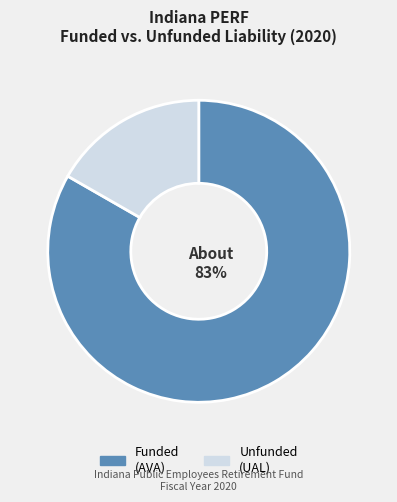

How many slices are in this pie chart?

2